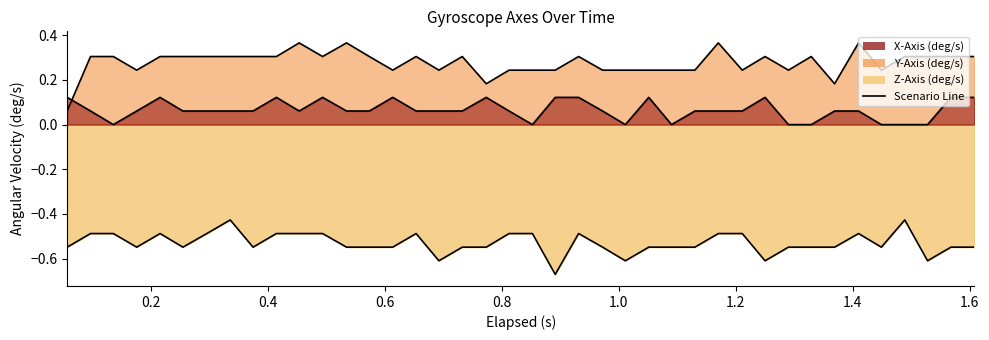

What position from the right is 0.215?

36